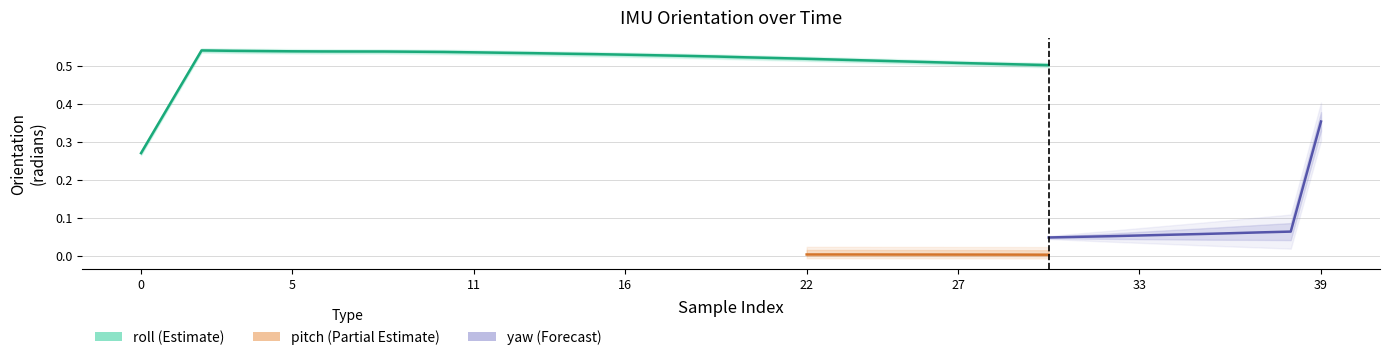

True or false: pitch and roll intersect in this chart.

False